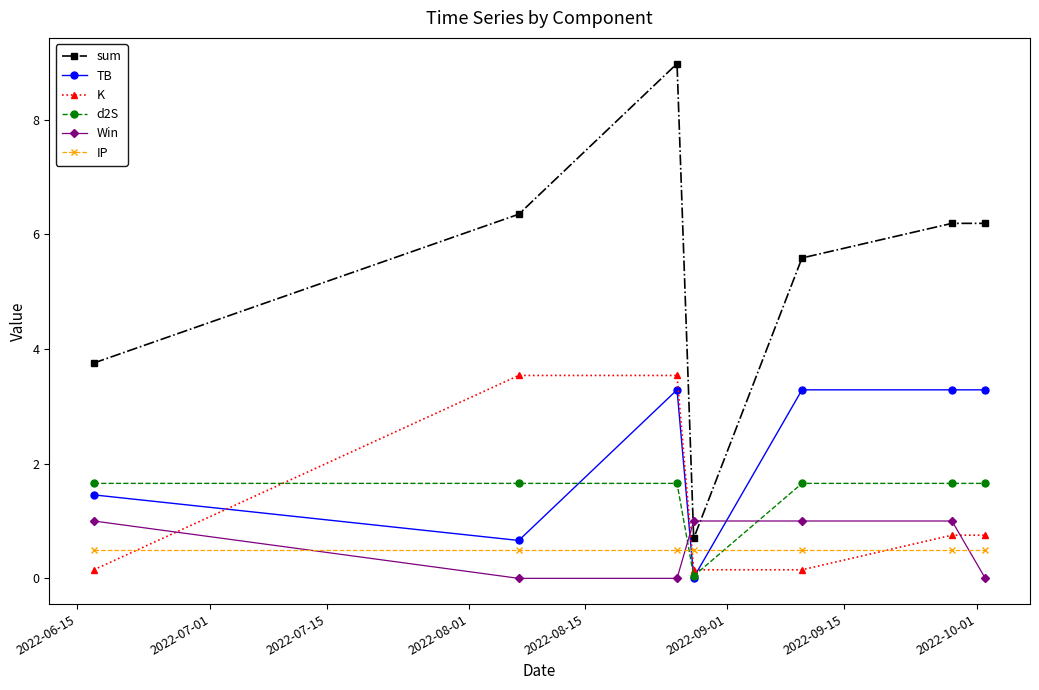

How many data points in TB are less than 3?

3